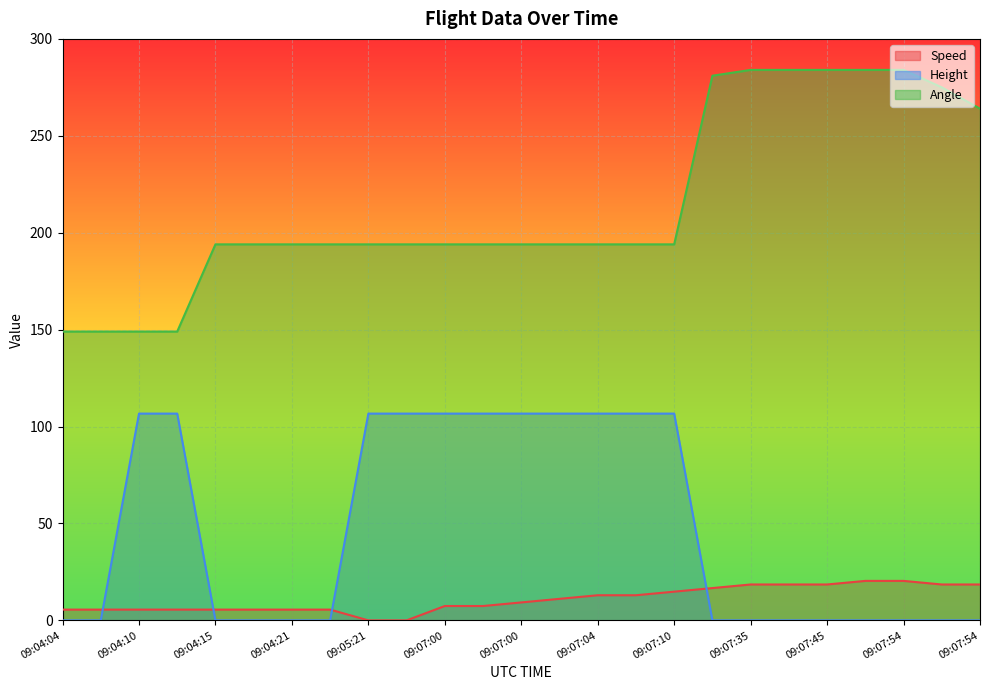

What is the total value across all series at 09:04:04?

154.6